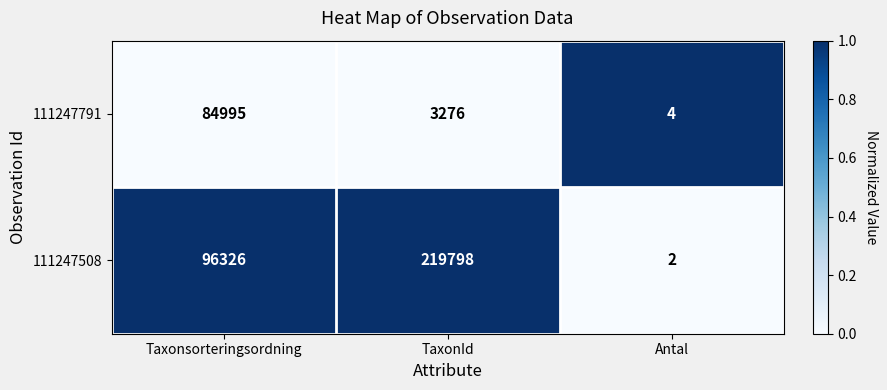

How many categories are shown in the chart?

3